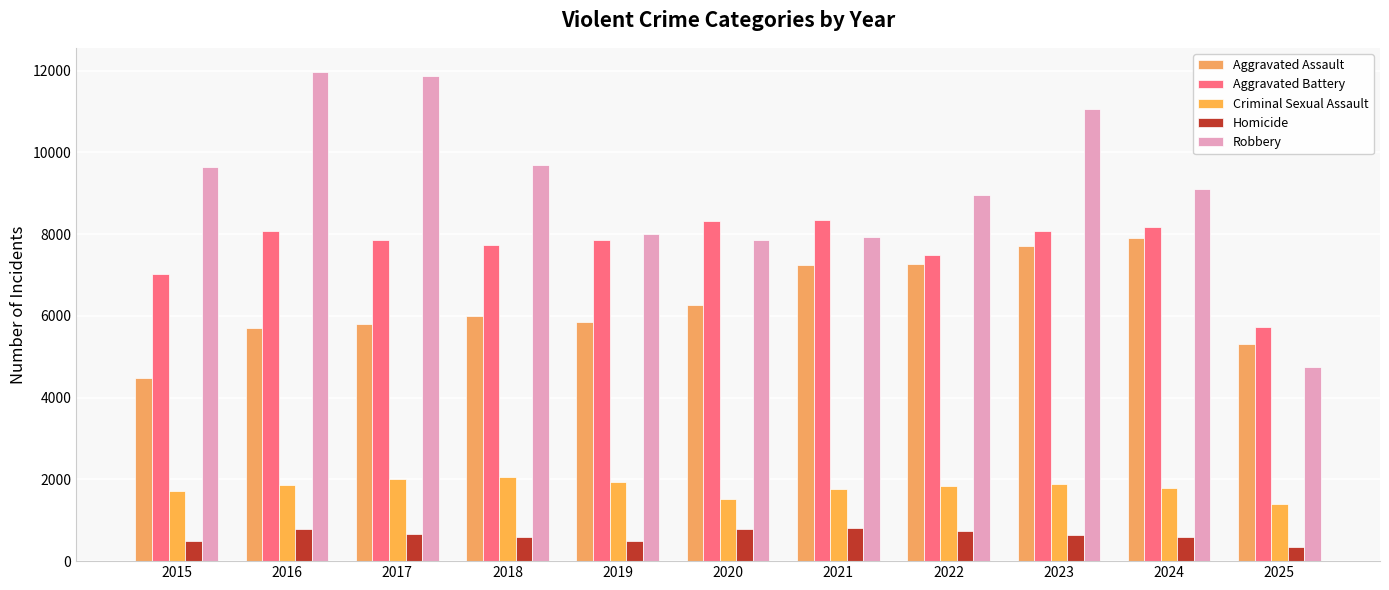

Count the number of data series in this chart.

5